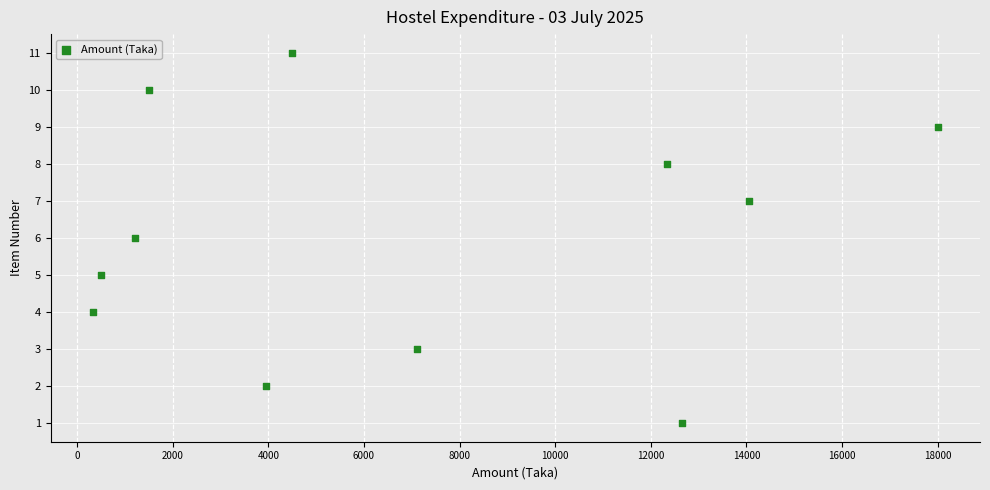

What is the average X value?

6924